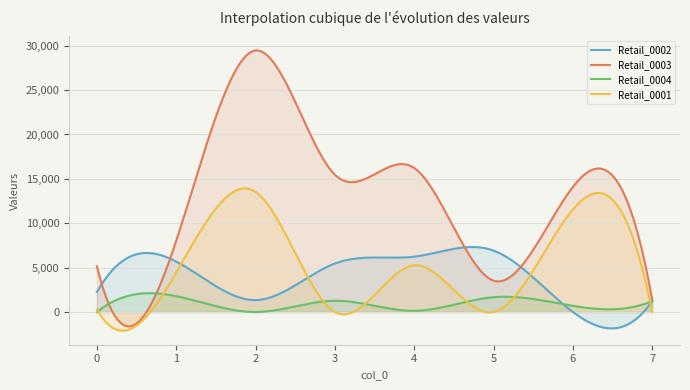

The Retail_0003 series shows 10703 at 1. True or false?

False